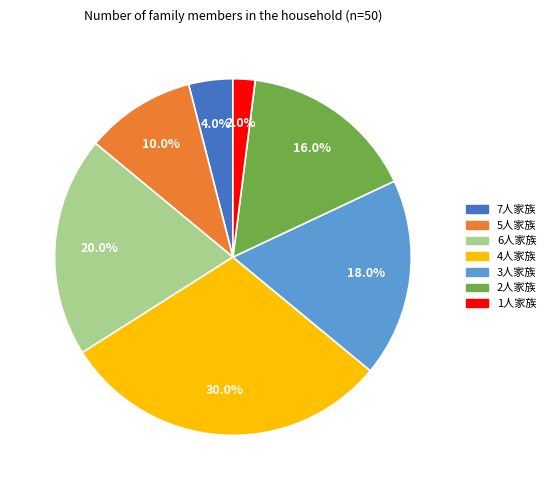

Is there a majority slice in this chart?

No